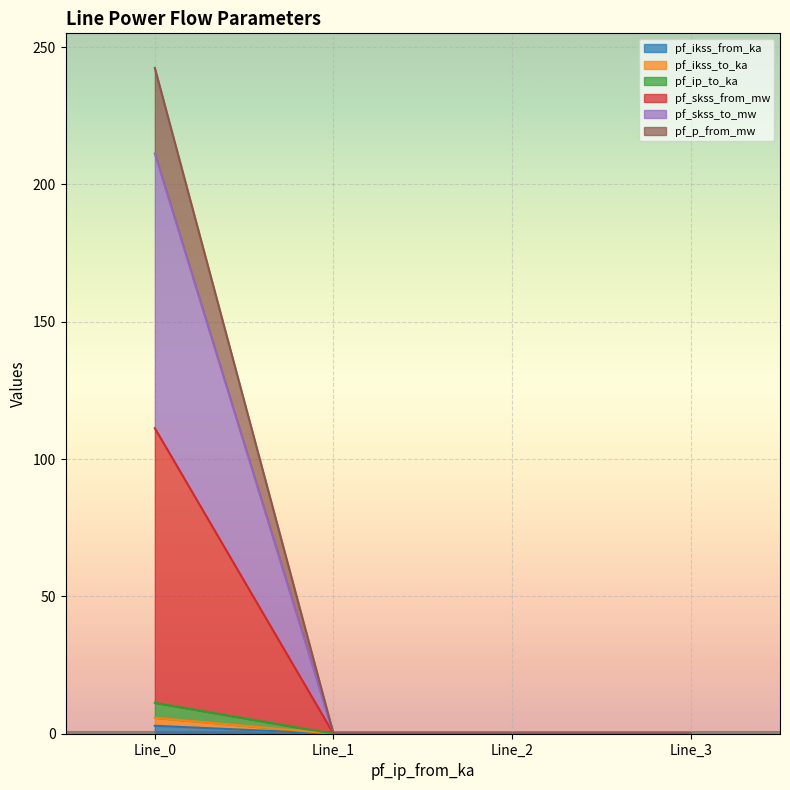

What is the maximum value shown in the chart?

242.4